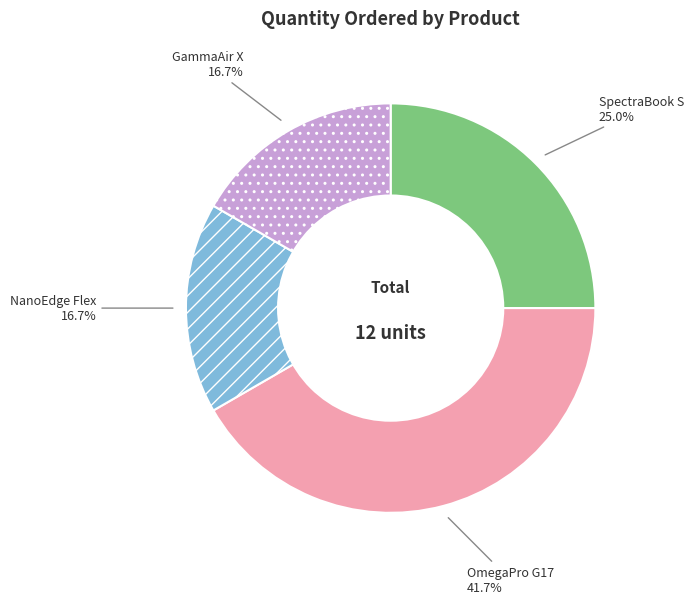

What portion of the pie excludes NanoEdge Flex?

83.3%